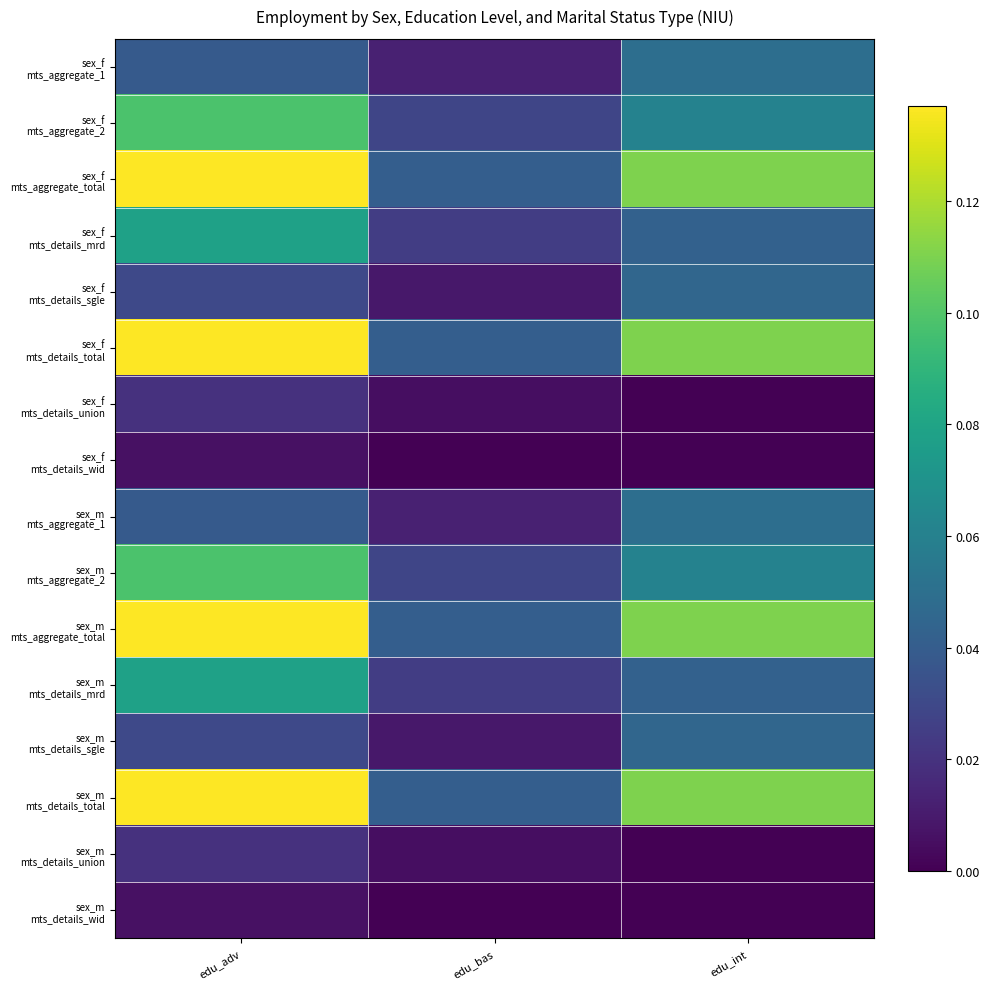

Between edu_bas and edu_adv, which is larger?

edu_adv